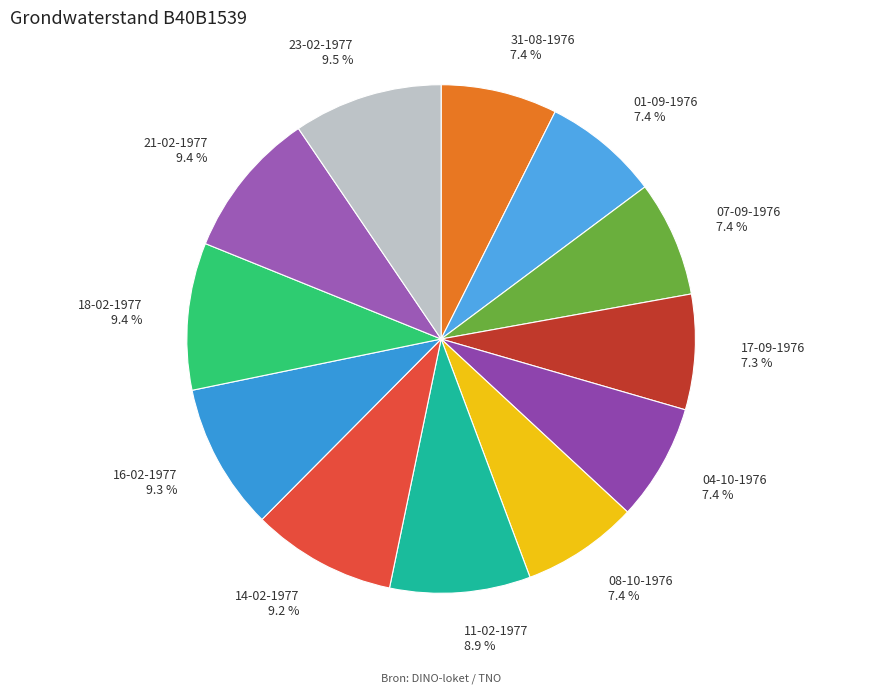

What portion of the pie excludes 21-02-1977?

90.6%